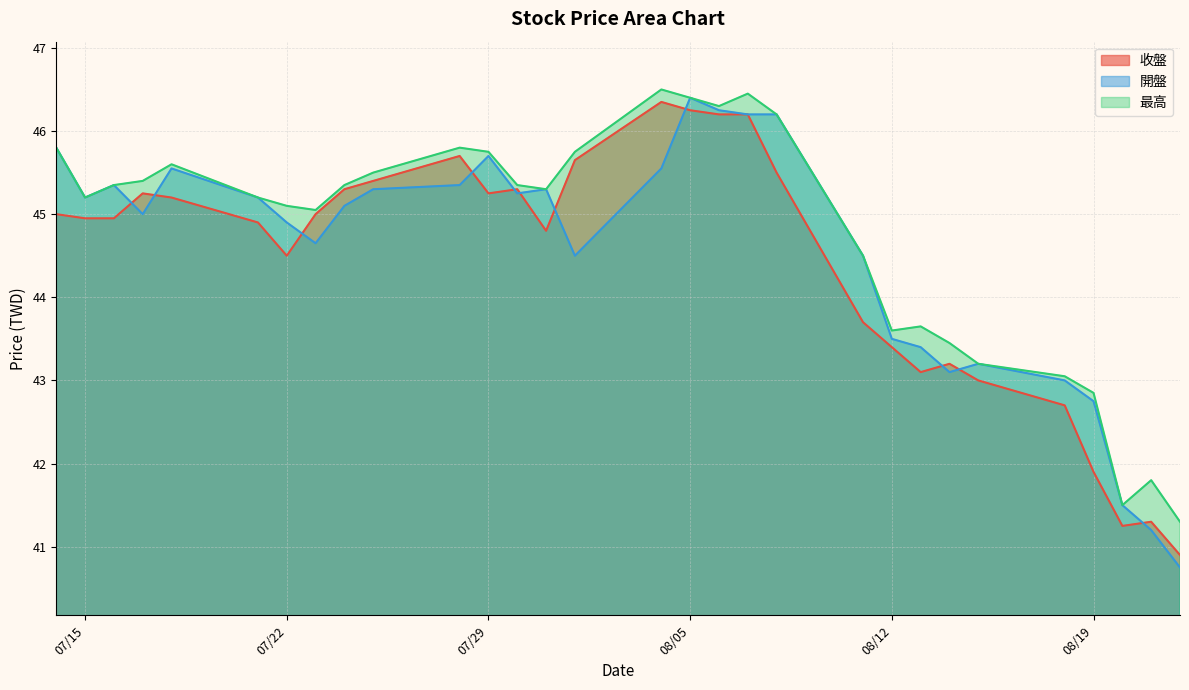

What is the average value of the 收盤 series?

44.4